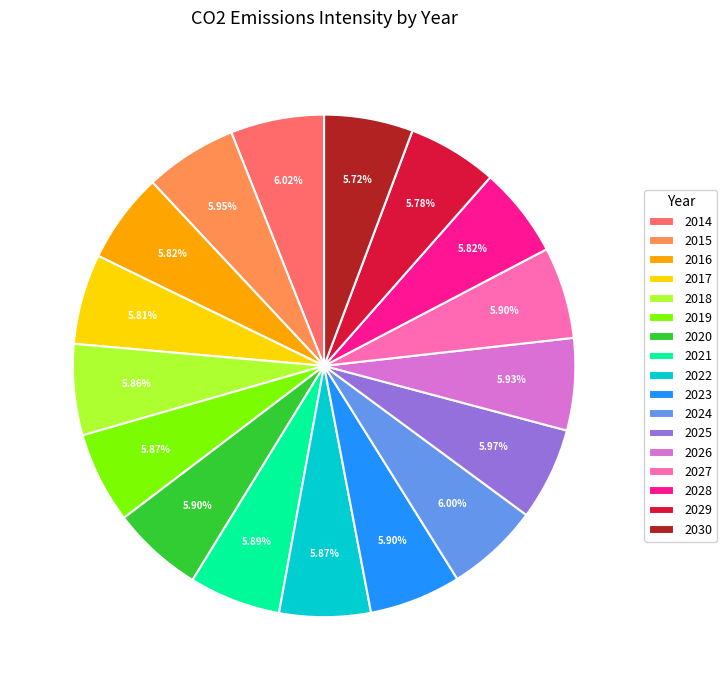

True or false: 2029 accounts for 6% of the total.

True